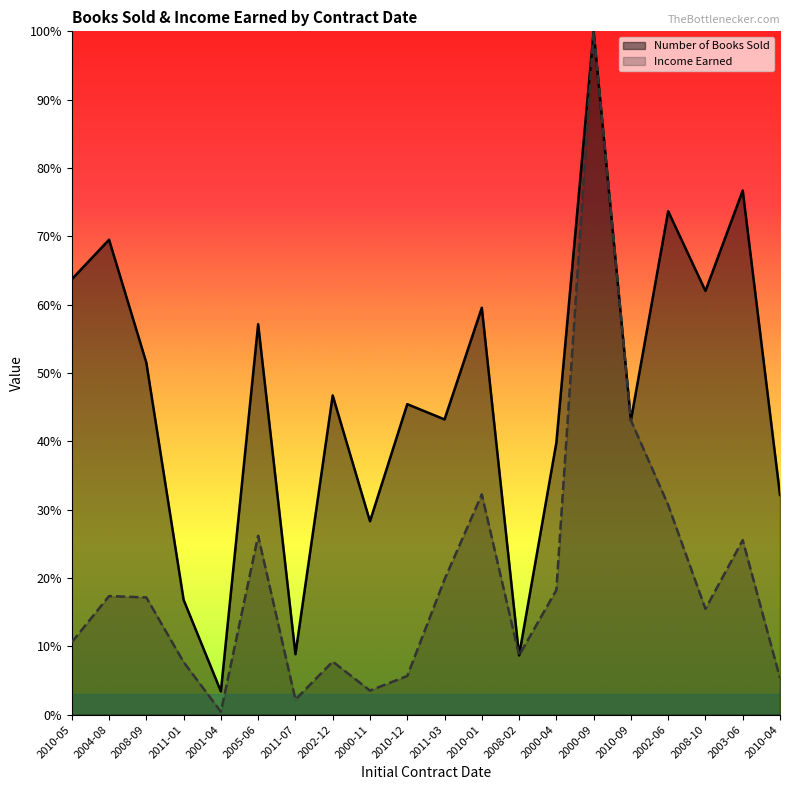

Which series has the widest spread of values?

Income Earned